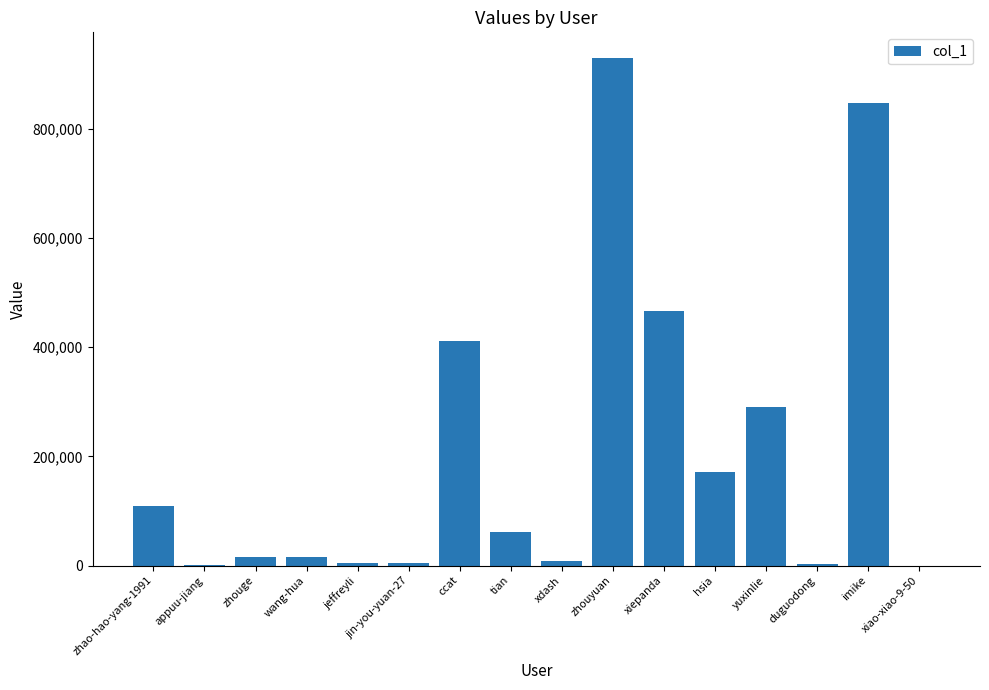

What is the ratio of the value at zhao-hao-yang-1991 to the value at jin-you-yuan-27?

23.5